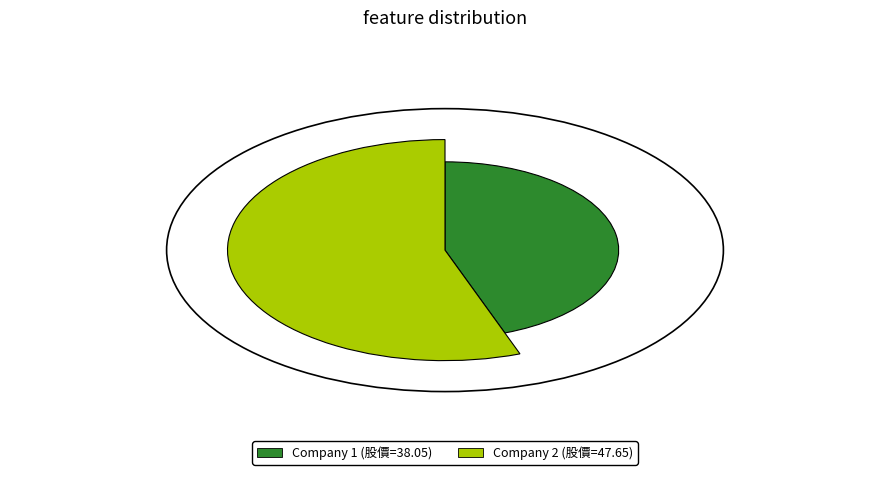

Is it true that 2 is 42% of the pie?

False